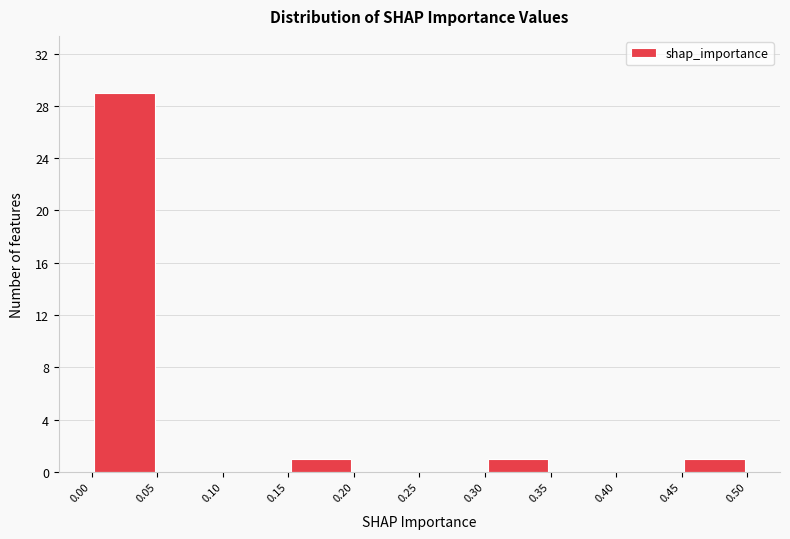

Over which range of the x-axis is the bar tallest?

0.00 to 0.05